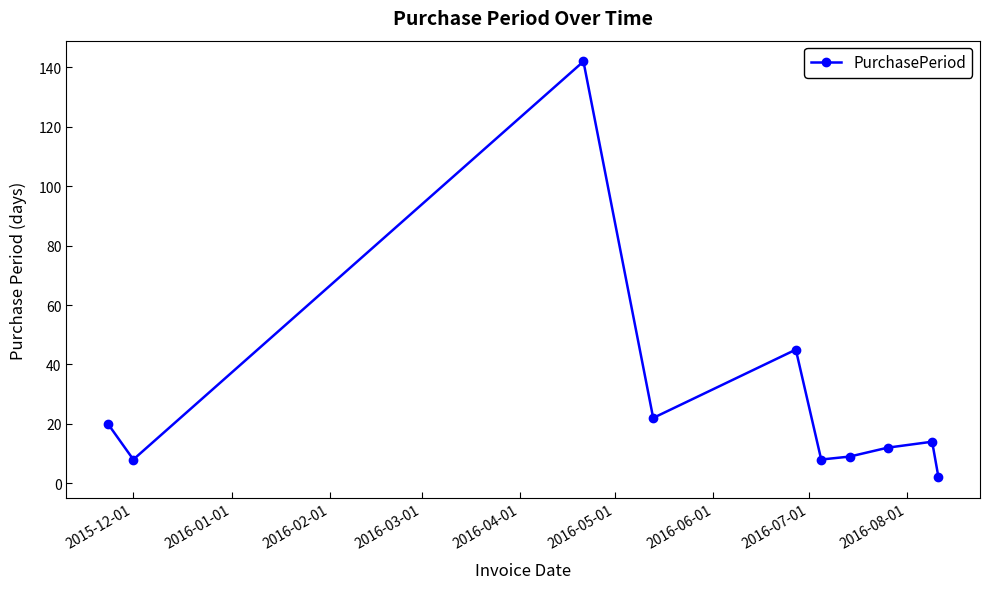

What is the sum of all values?

282